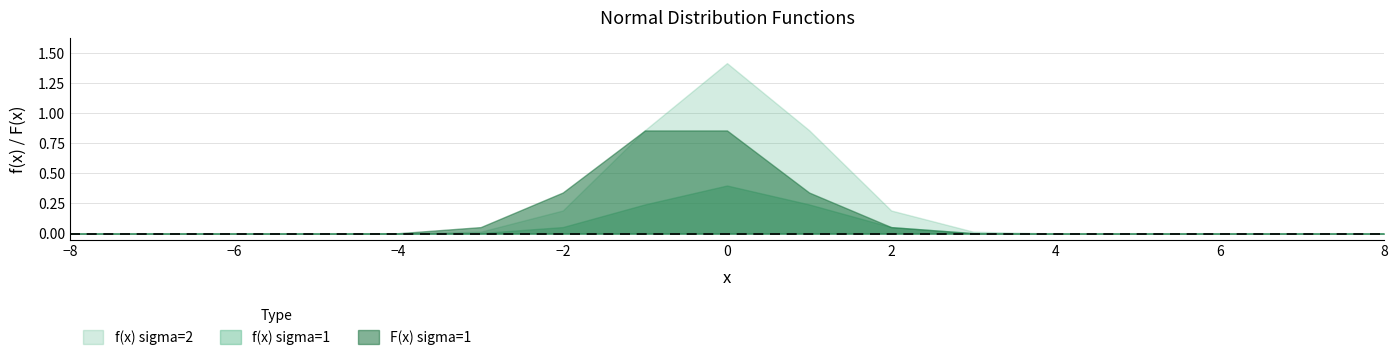

Is the value of f(x) sigma=2 at 4 greater than the value of f(x) sigma=1 at 6?

No